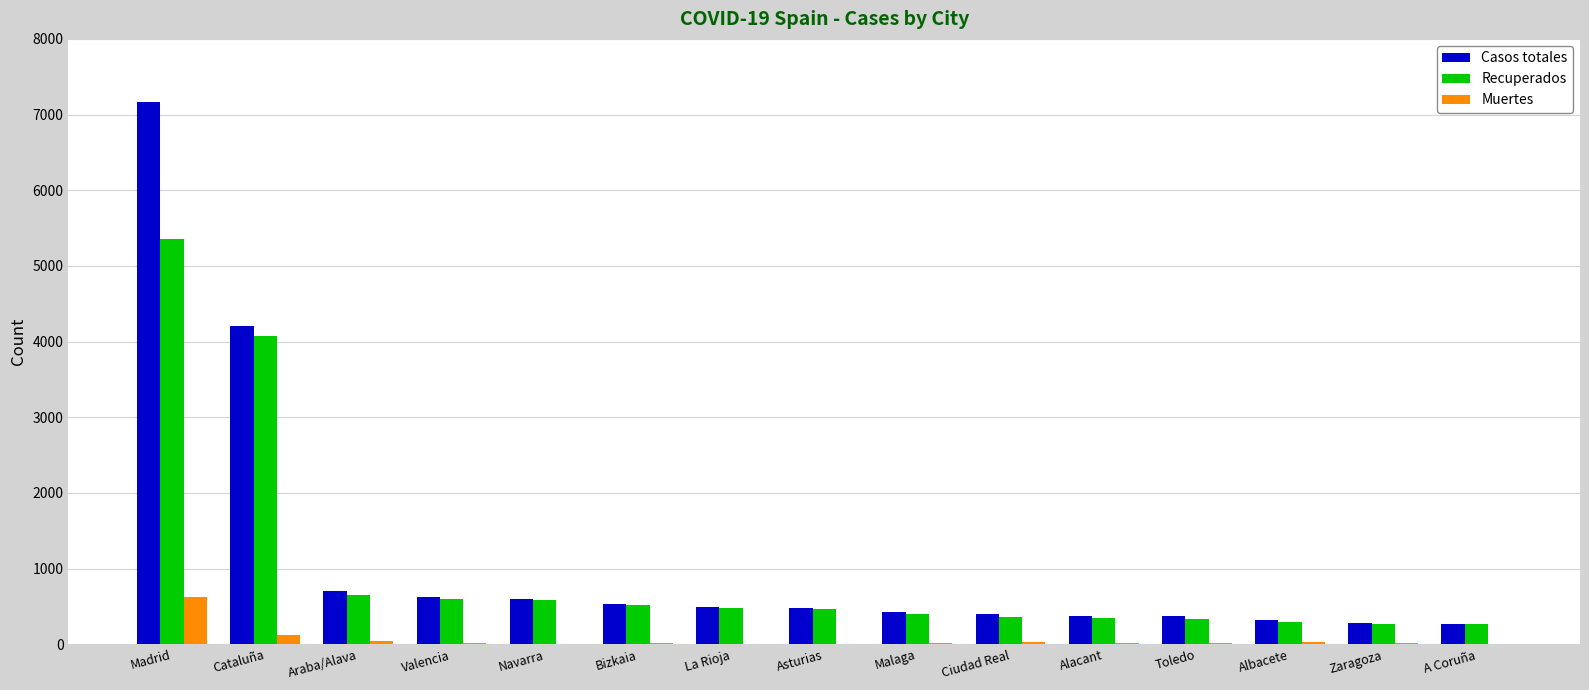

Between Madrid and Alacant, which series saw the biggest shift?

Casos totales